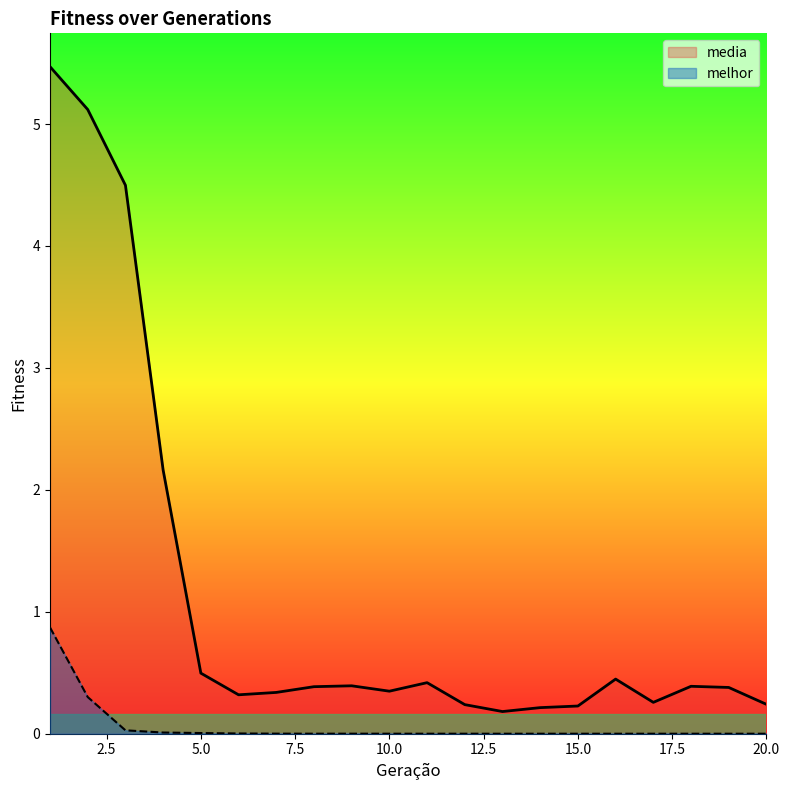

At which label is media closest to 2?

4